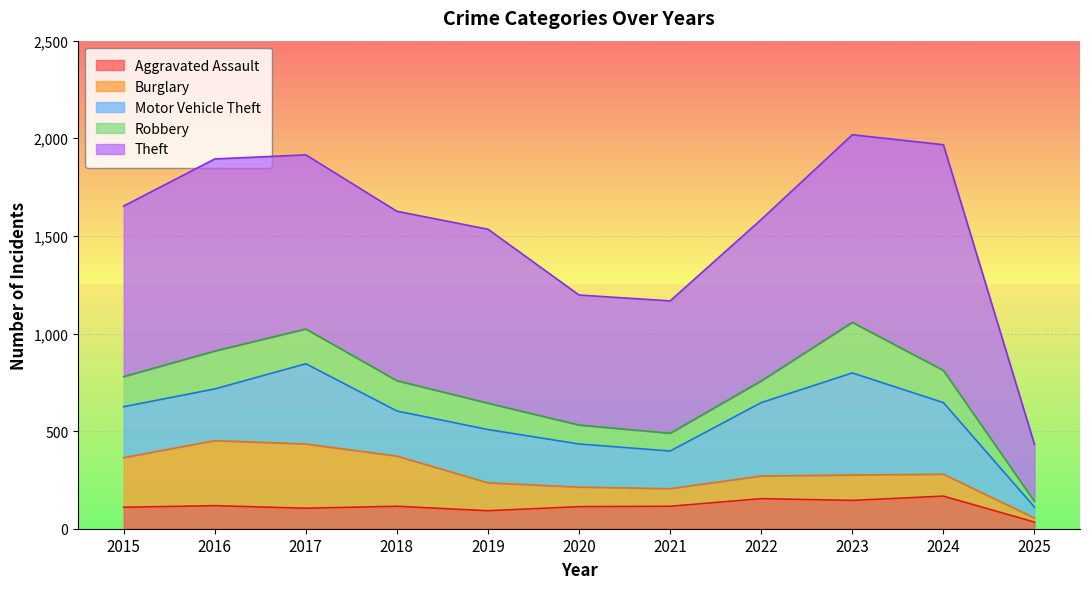

Does the chart display data point markers on the line(s)?

No